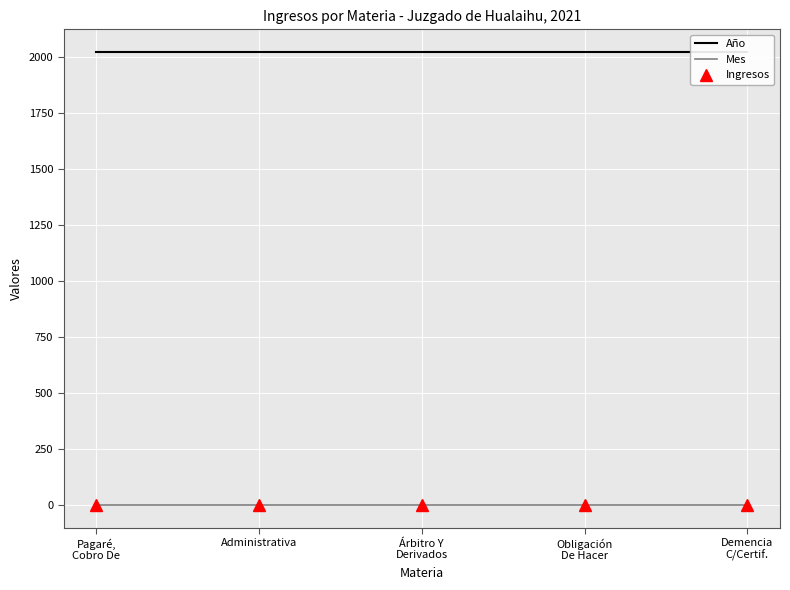

List the series in order of their peak value, highest first.

Año, Mes, Ingresos